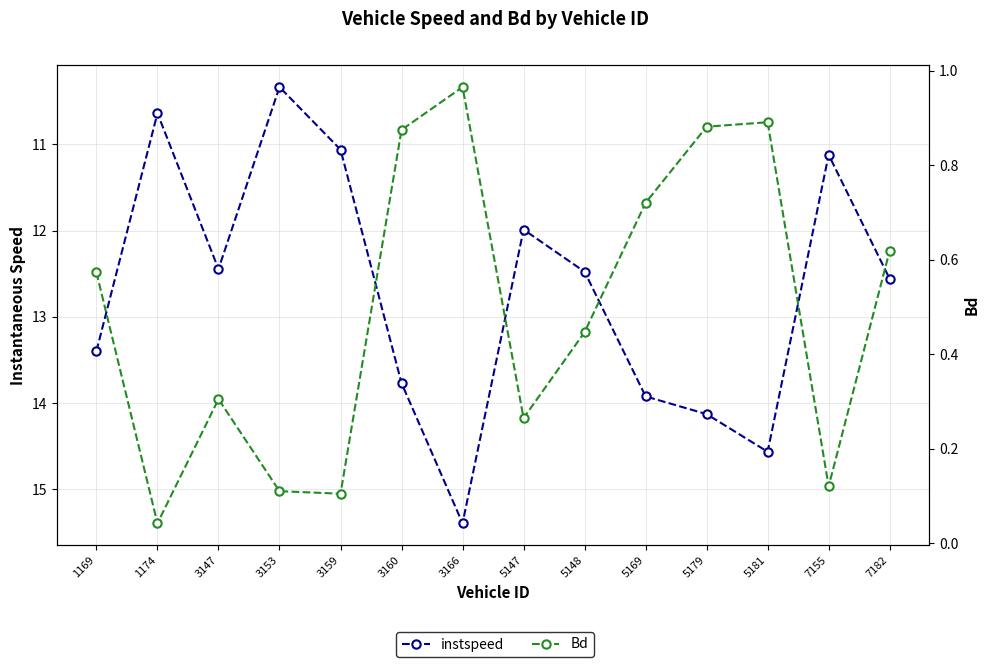

At which category does Bd reach its first local peak?

3147